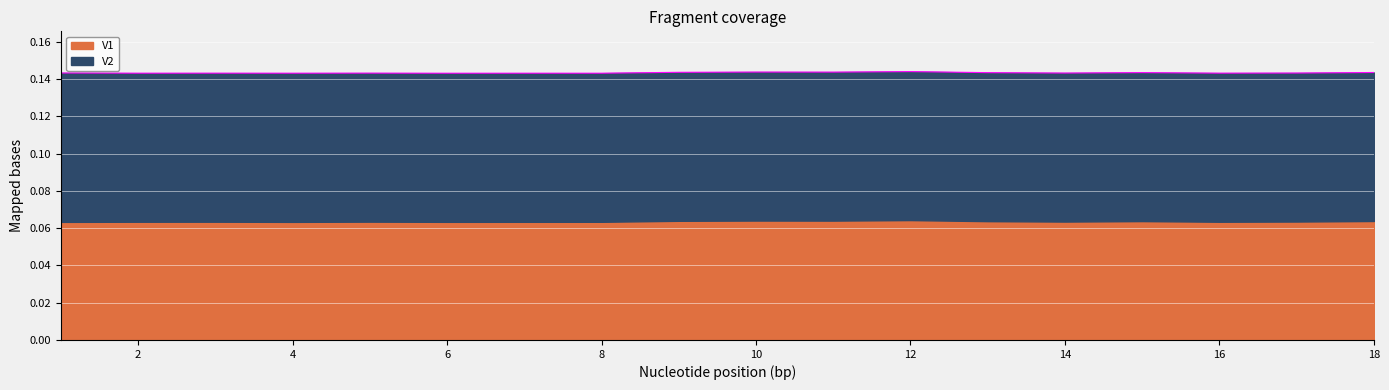

How many interior local valleys (lower than both neighbors) does the data have?

7